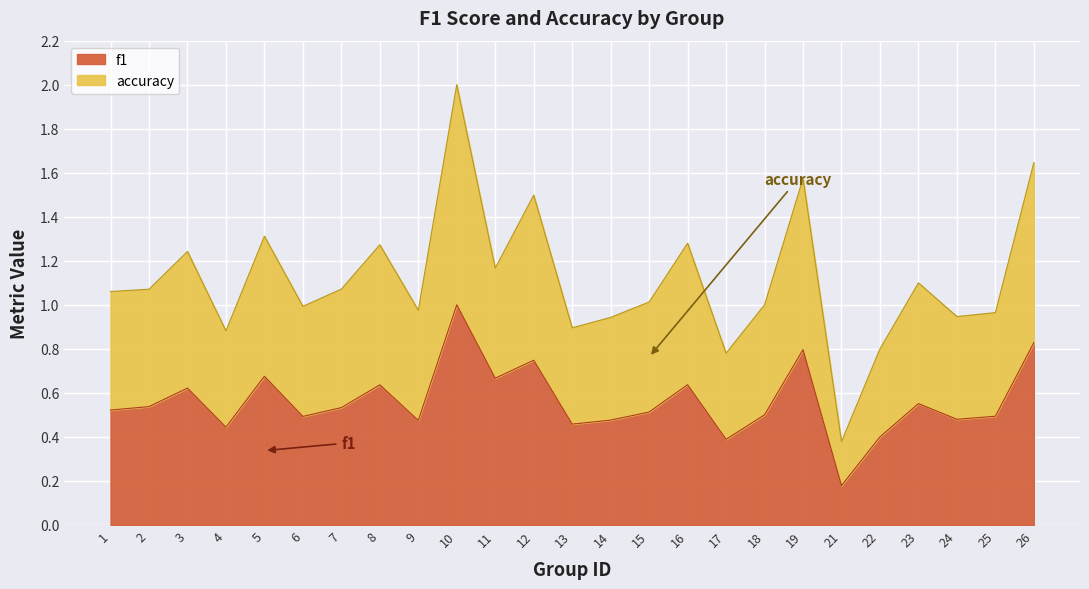

What is the smallest value displayed?

0.2